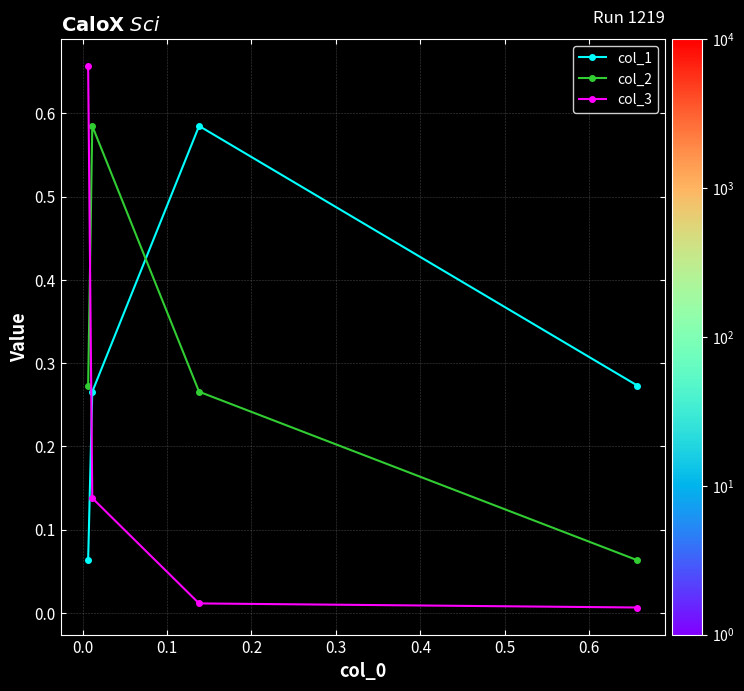

Which series has the largest range (max minus min)?

col_3